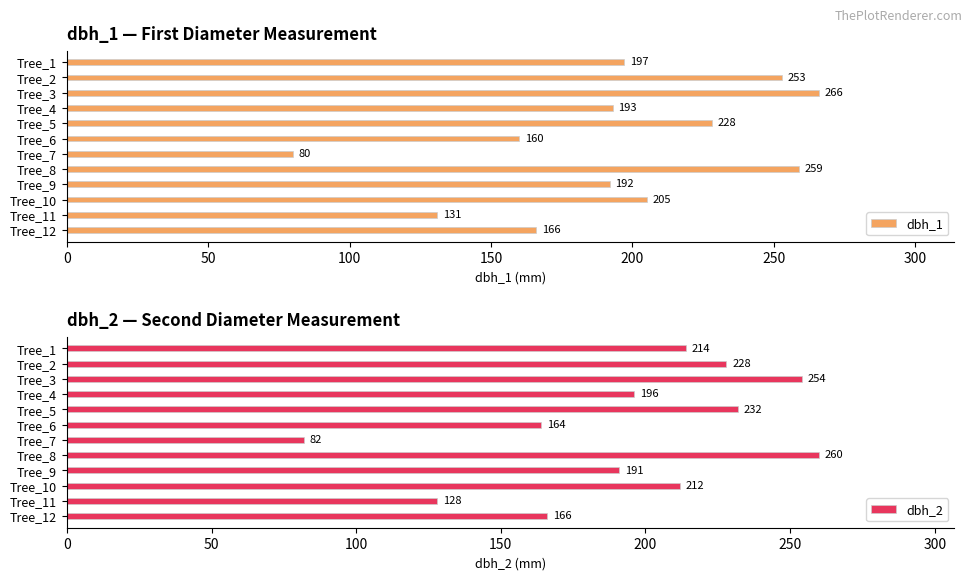

At how many categories does at least one series exceed 202?

6